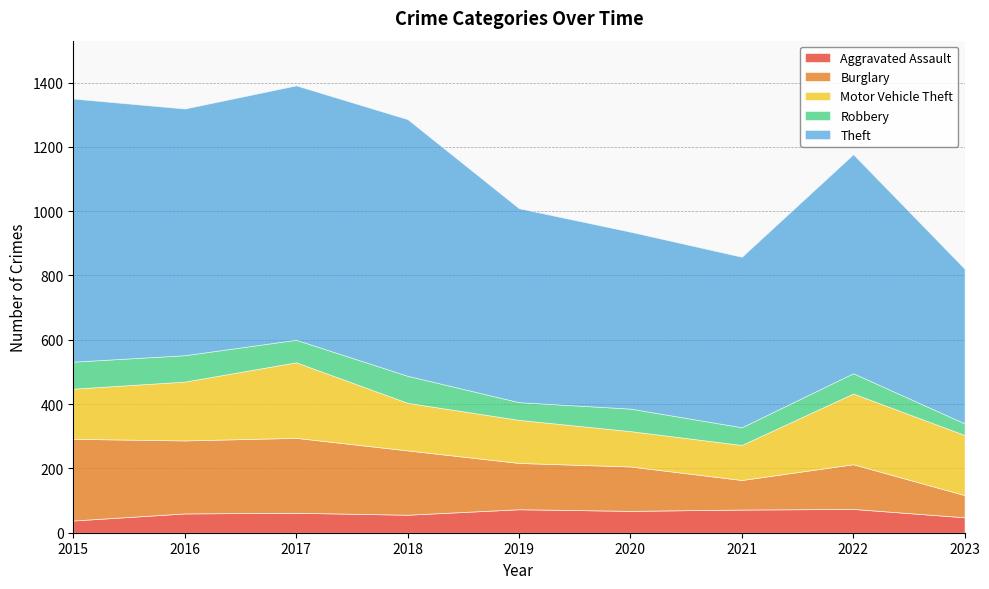

Reading left to right, extract all data points from this chart.

Aggravated Assault: 2015=38	2016=60	2017=62	2018=56	2019=73	2020=68	2021=72	2022=74	2023=48
Burglary: 2015=254	2016=227	2017=233	2018=200	2019=144	2020=138	2021=92	2022=139	2023=69
Motor Vehicle Theft: 2015=156	2016=183	2017=235	2018=148	2019=134	2020=110	2021=109	2022=220	2023=187
Robbery: 2015=84	2016=82	2017=70	2018=84	2019=55	2020=70	2021=55	2022=63	2023=36
Theft: 2015=818	2016=767	2017=791	2018=798	2019=603	2020=550	2021=530	2022=681	2023=481